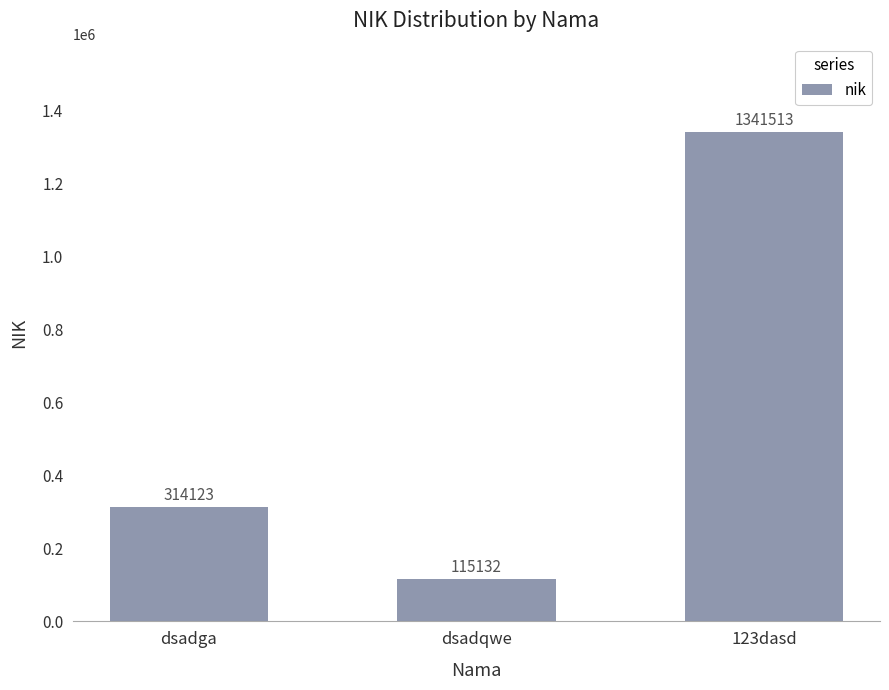

What is the maximum value shown in the chart?

1341513